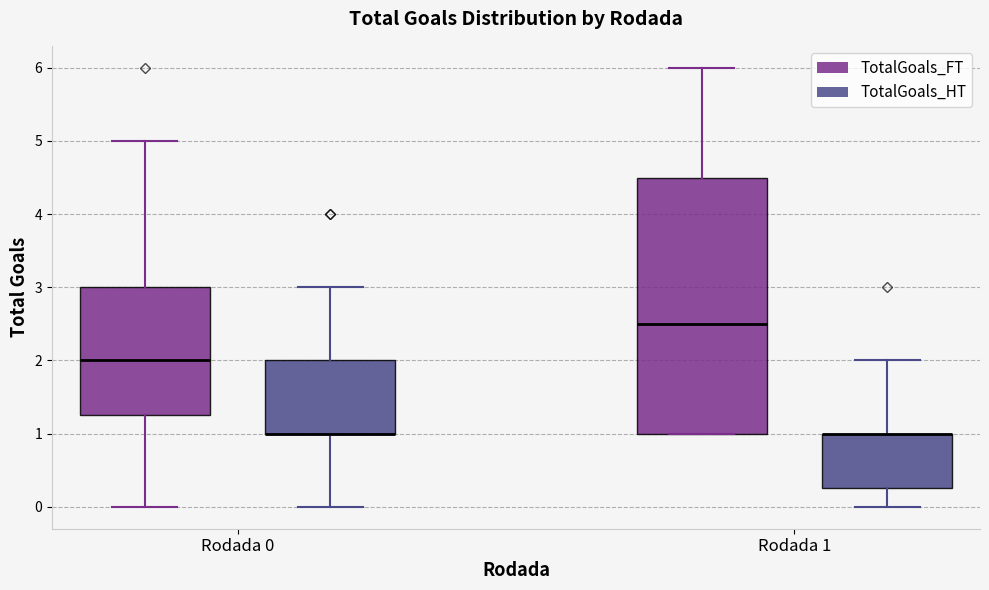

Where does the upper whisker of the box for Rodada 1 (TotalGoals_HT) end on the y-axis? The values are not printed on the chart, so give them approximately, as read against the axis.

2.0